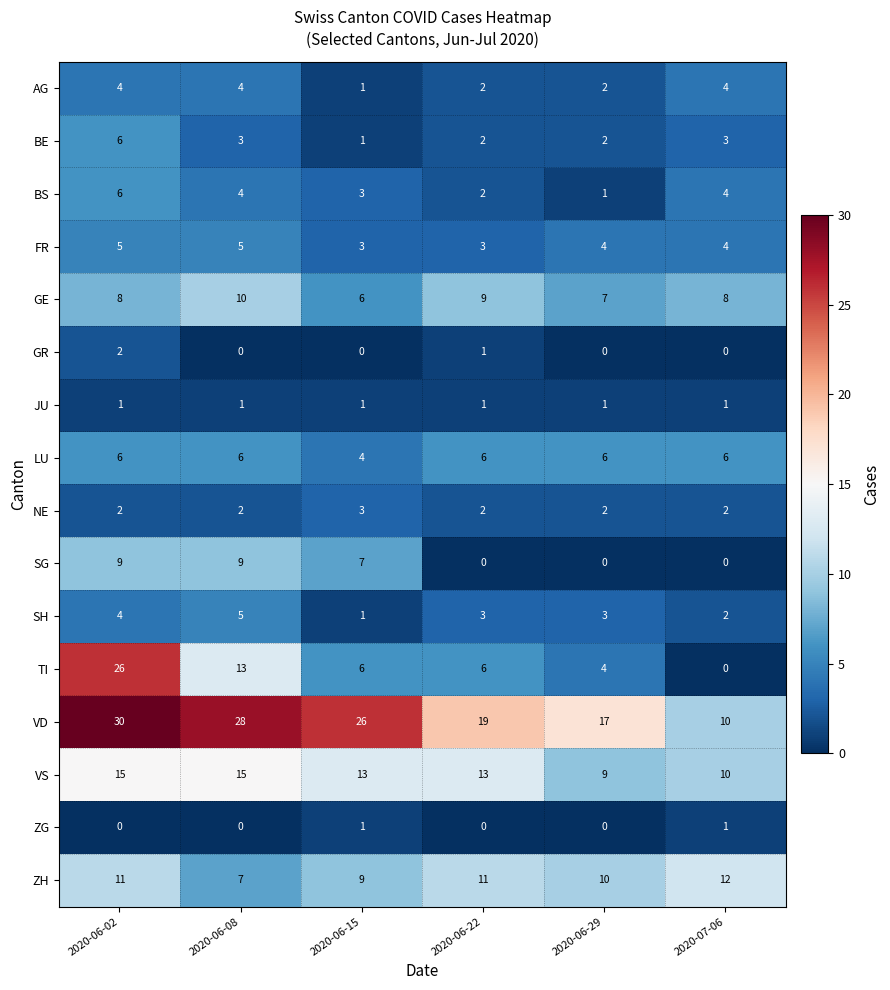

True or false: TI has a value of 6 at 2020-06-22.

True